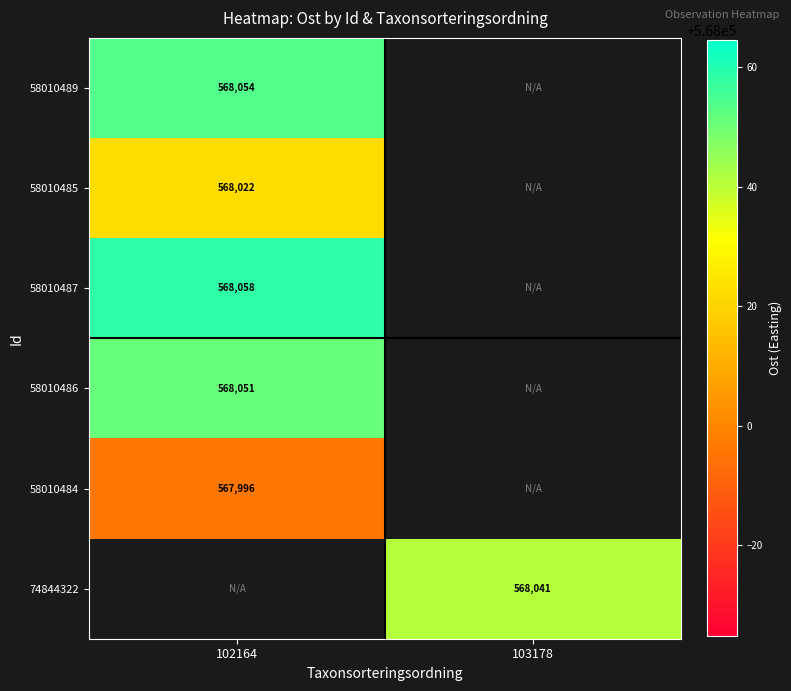

At which category does the chart reach its minimum across all series?

102164